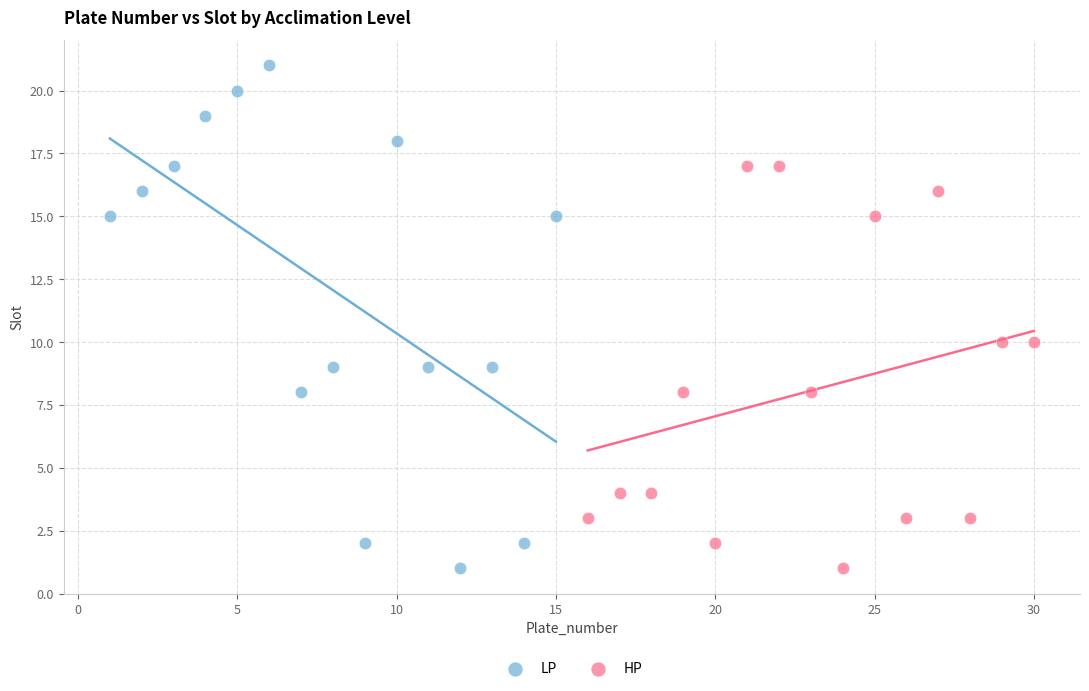

Which series has the largest Y range (max minus min)?

LP